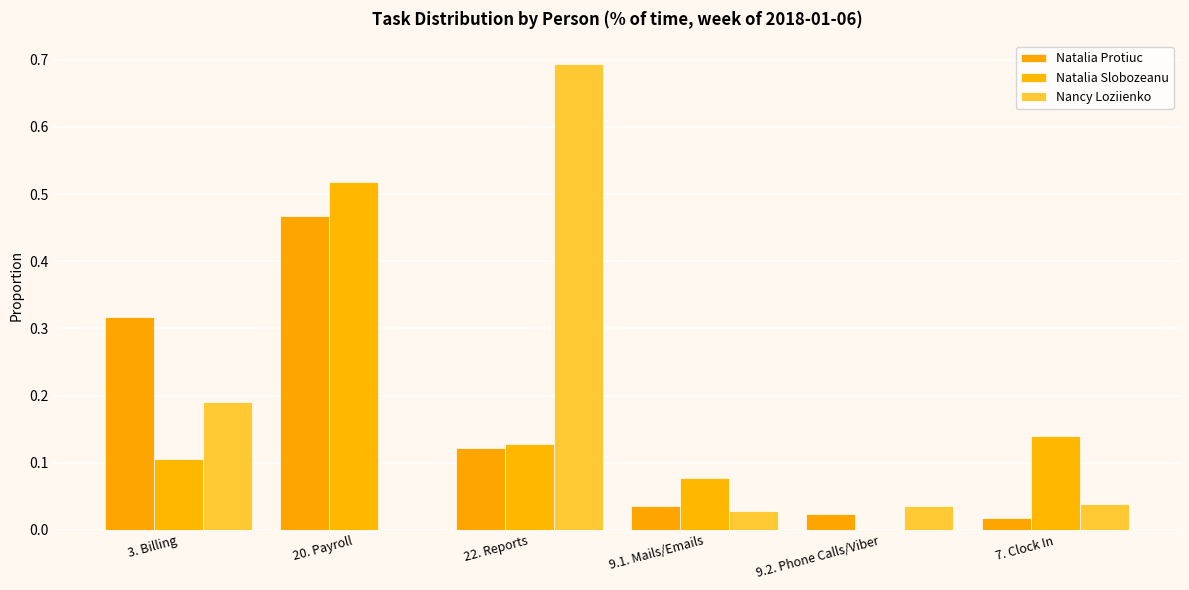

How many groups of bars are there?

6